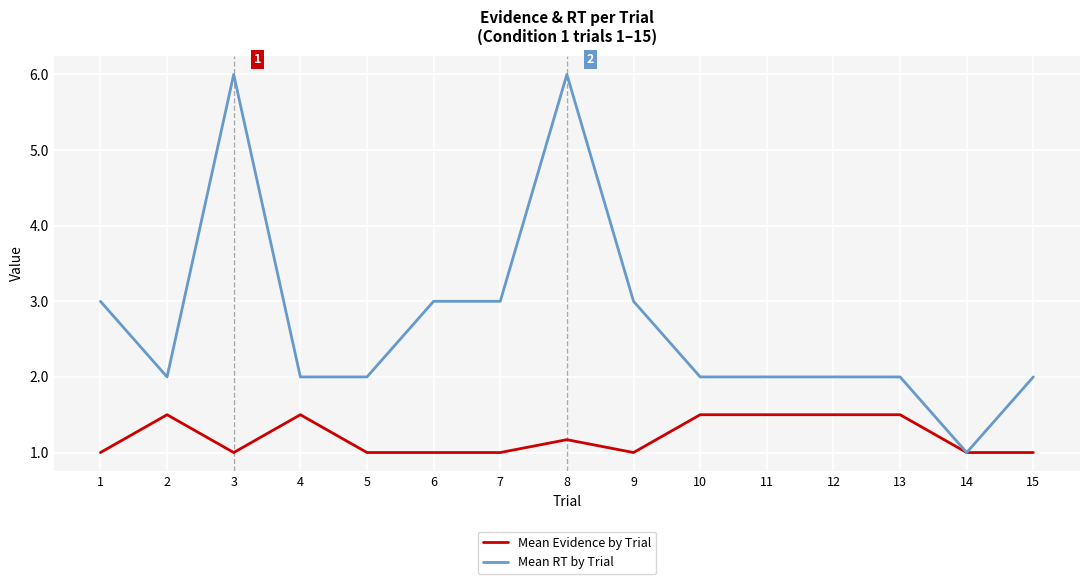

Reading left to right, transcribe all the data shown in this chart.

Mean Evidence by Trial: 1.0	1.5	1.0	1.5	1.0	1.0	1.0	1.2	1.0	1.5	1.5	1.5	1.5	1.0	1.0
Mean RT by Trial: 3.0	2.0	6.0	2.0	2.0	3.0	3.0	6.0	3.0	2.0	2.0	2.0	2.0	1.0	2.0